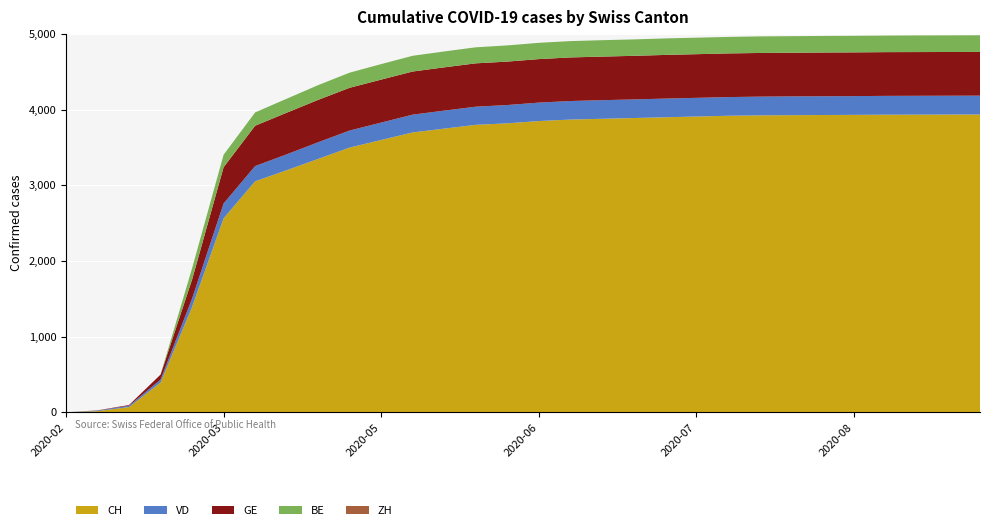

Reading right to left, what are all the values shown in this chart?

CH: 2020-09-13=3937	2020-09-06=3936	2020-08-30=3935	2020-08-23=3934	2020-08-16=3932	2020-08-09=3930	2020-08-02=3928	2020-07-26=3925	2020-07-19=3920	2020-07-12=3910	2020-07-05=3900	2020-06-28=3890	2020-06-21=3880	2020-06-14=3870	2020-06-07=3850	2020-05-31=3820	2020-05-24=3800	2020-05-17=3750	2020-05-10=3700	2020-05-03=3600	2020-04-26=3500	2020-04-19=3350	2020-04-12=3200	2020-04-05=3054	2020-03-29=2565	2020-03-22=1394	2020-03-15=395	2020-03-08=70	2020-03-01=16	2020-02-25=0
VD: 2020-09-13=249	2020-09-06=249	2020-08-30=249	2020-08-23=249	2020-08-16=248	2020-08-09=248	2020-08-02=248	2020-07-26=248	2020-07-19=247	2020-07-12=247	2020-07-05=247	2020-06-28=246	2020-06-21=246	2020-06-14=245	2020-06-07=244	2020-05-31=242	2020-05-24=240	2020-05-17=238	2020-05-10=235	2020-05-03=230	2020-04-26=225	2020-04-19=220	2020-04-12=210	2020-04-05=201	2020-03-29=196	2020-03-22=110	2020-03-15=38	2020-03-08=18	2020-03-01=7	2020-02-25=0
GE: 2020-09-13=578	2020-09-06=578	2020-08-30=578	2020-08-23=578	2020-08-16=578	2020-08-09=578	2020-08-02=577	2020-07-26=577	2020-07-19=577	2020-07-12=577	2020-07-05=577	2020-06-28=576	2020-06-21=576	2020-06-14=576	2020-06-07=575	2020-05-31=574	2020-05-24=573	2020-05-17=572	2020-05-10=570	2020-05-03=568	2020-04-26=565	2020-04-19=560	2020-04-12=550	2020-04-05=533	2020-03-29=479	2020-03-22=251	2020-03-15=66	2020-03-08=9	2020-03-01=3	2020-02-25=0
BE: 2020-09-13=220	2020-09-06=220	2020-08-30=220	2020-08-23=219	2020-08-16=219	2020-08-09=219	2020-08-02=219	2020-07-26=219	2020-07-19=218	2020-07-12=218	2020-07-05=218	2020-06-28=217	2020-06-21=217	2020-06-14=216	2020-06-07=215	2020-05-31=214	2020-05-24=212	2020-05-17=210	2020-05-10=208	2020-05-03=205	2020-04-26=200	2020-04-19=195	2020-04-12=185	2020-04-05=176	2020-03-29=165	2020-03-22=150	2020-03-15=0	2020-03-08=0	2020-03-01=0	2020-02-25=0
ZH: 2020-09-13=0	2020-09-06=0	2020-08-30=0	2020-08-23=0	2020-08-16=0	2020-08-09=0	2020-08-02=0	2020-07-26=0	2020-07-19=0	2020-07-12=0	2020-07-05=0	2020-06-28=0	2020-06-21=0	2020-06-14=0	2020-06-07=0	2020-05-31=0	2020-05-24=0	2020-05-17=0	2020-05-10=0	2020-05-03=0	2020-04-26=0	2020-04-19=0	2020-04-12=0	2020-04-05=0	2020-03-29=0	2020-03-22=0	2020-03-15=0	2020-03-08=0	2020-03-01=0	2020-02-25=0